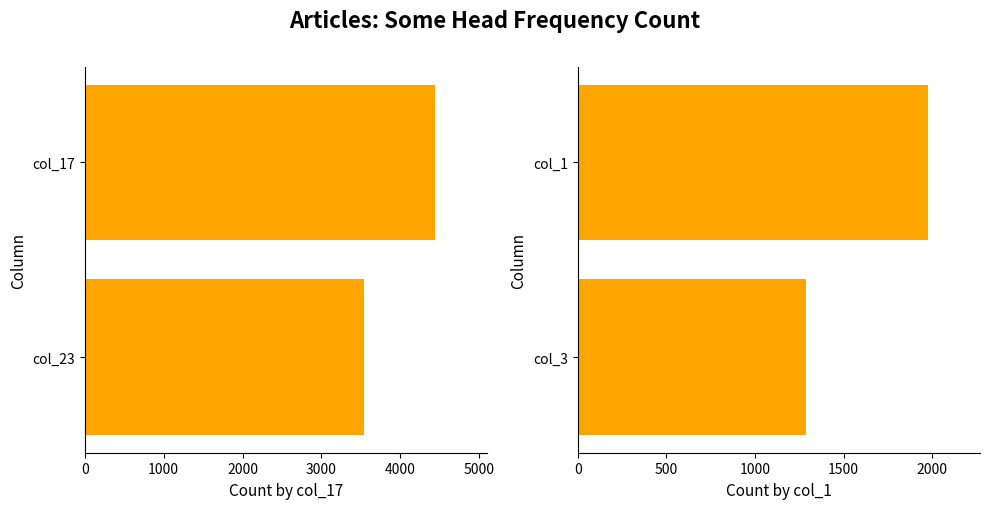

Rank the series by their maximum value, from highest to lowest.

col_17 / col_23, col_1 / col_3